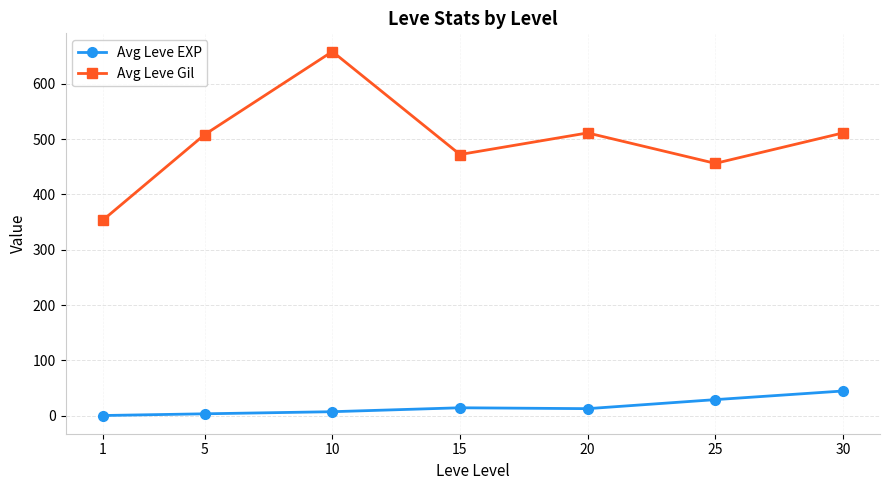

How many lines are shown in the chart?

2